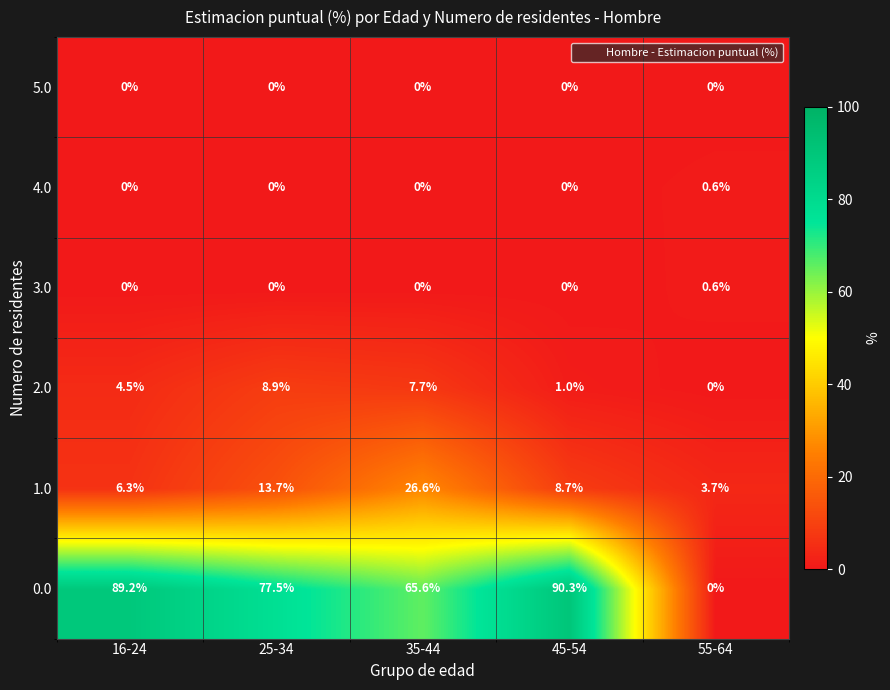

True or false: 4.0 has a value of 0.0 at 45-54.

True